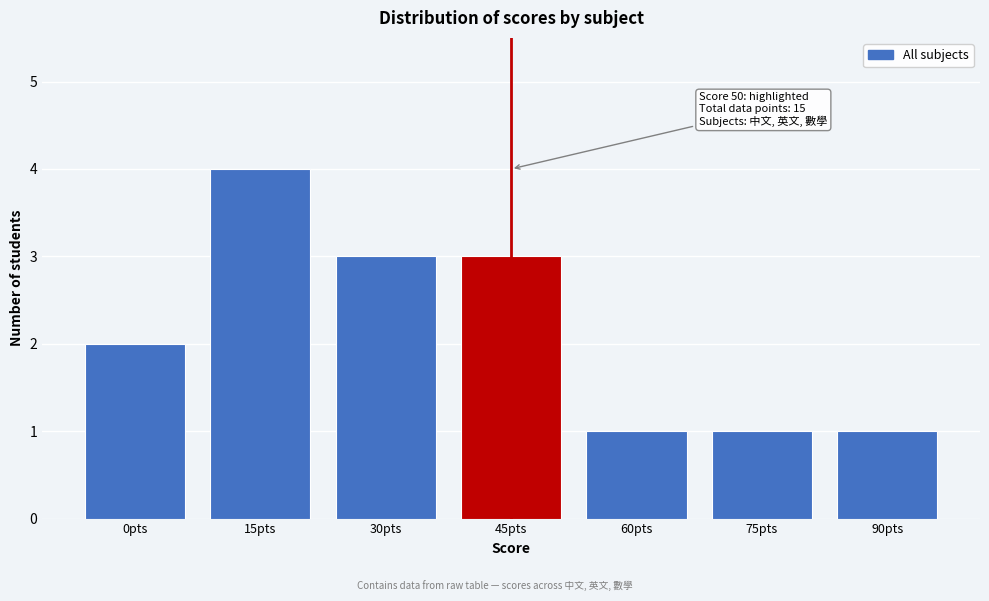

Reading left to right, transcribe all the data shown in this chart.

0pts=2	15pts=4	30pts=3	45pts=3	60pts=1	75pts=1	90pts=1